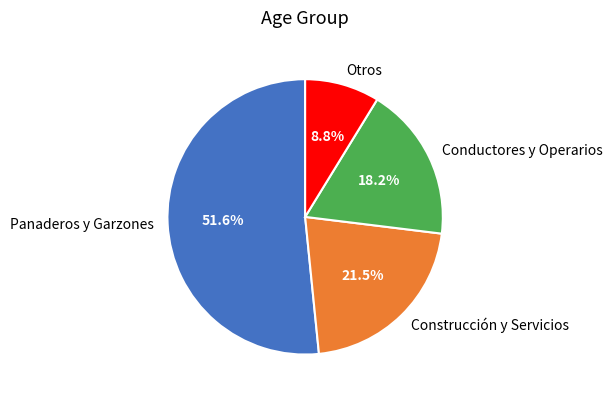

To the nearest percent, what is the difference between the largest and smallest slice percentages?

43%